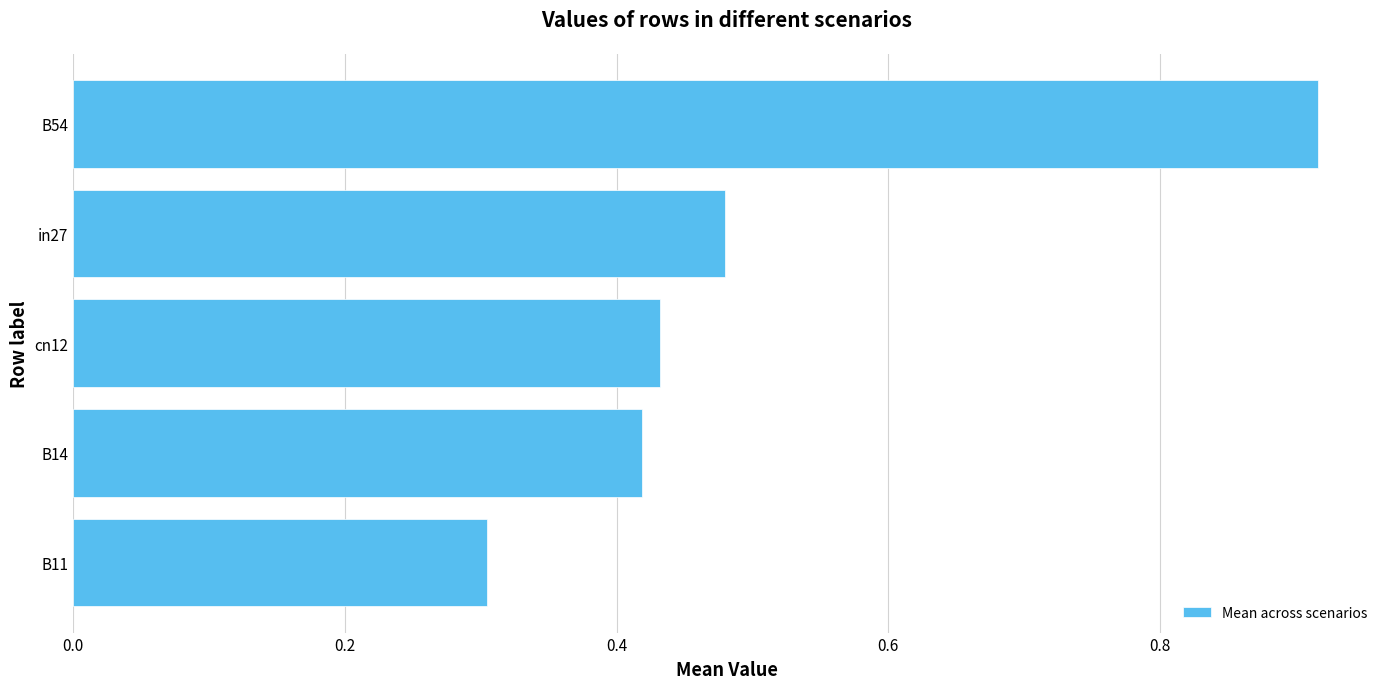

How many values are between 0 and 1?

5